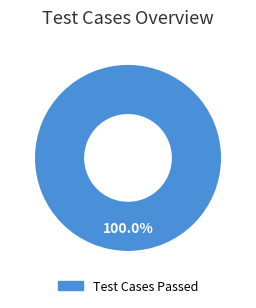

How many slices are in this pie chart?

1